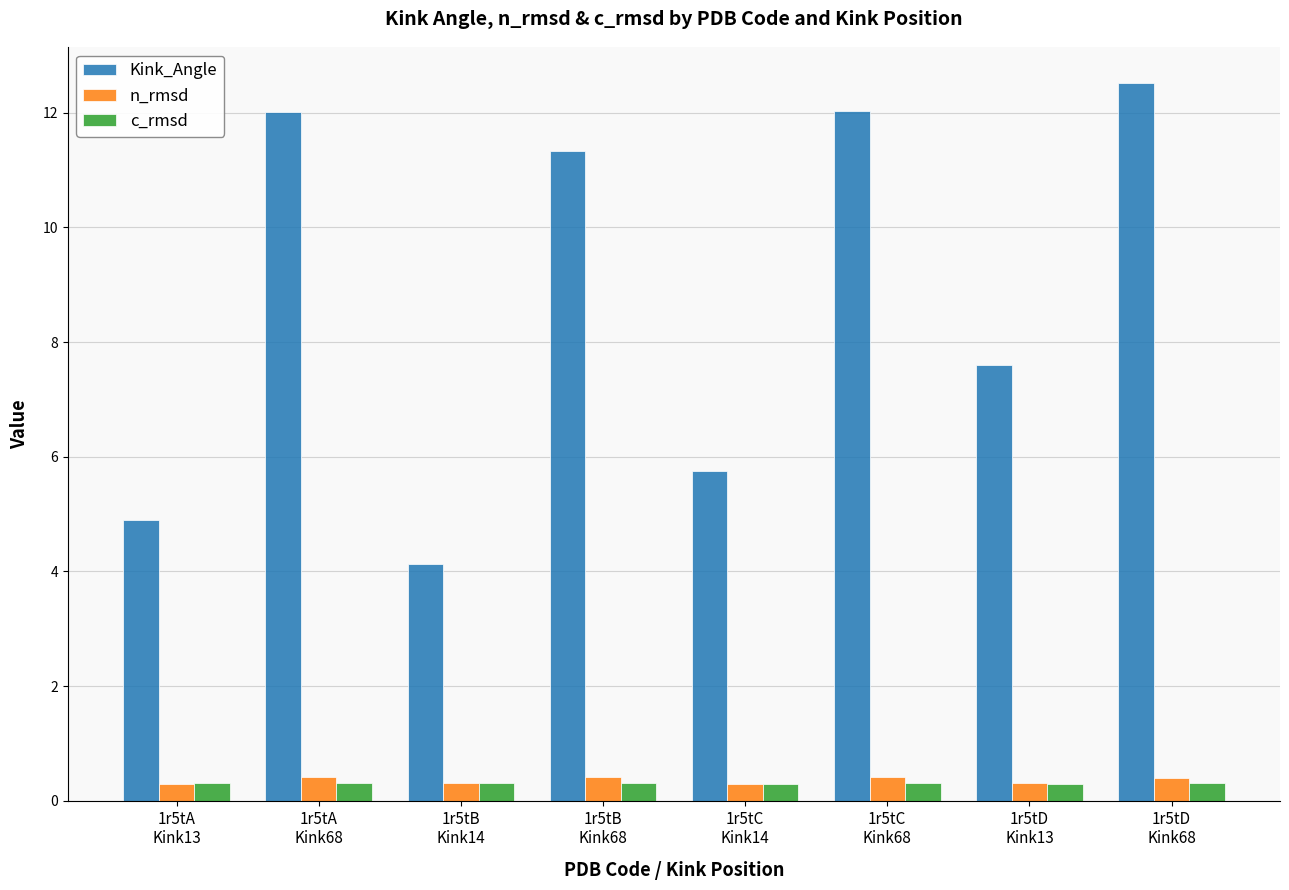

What is the difference between the maximum and minimum values in the Kink_Angle series?

8.4